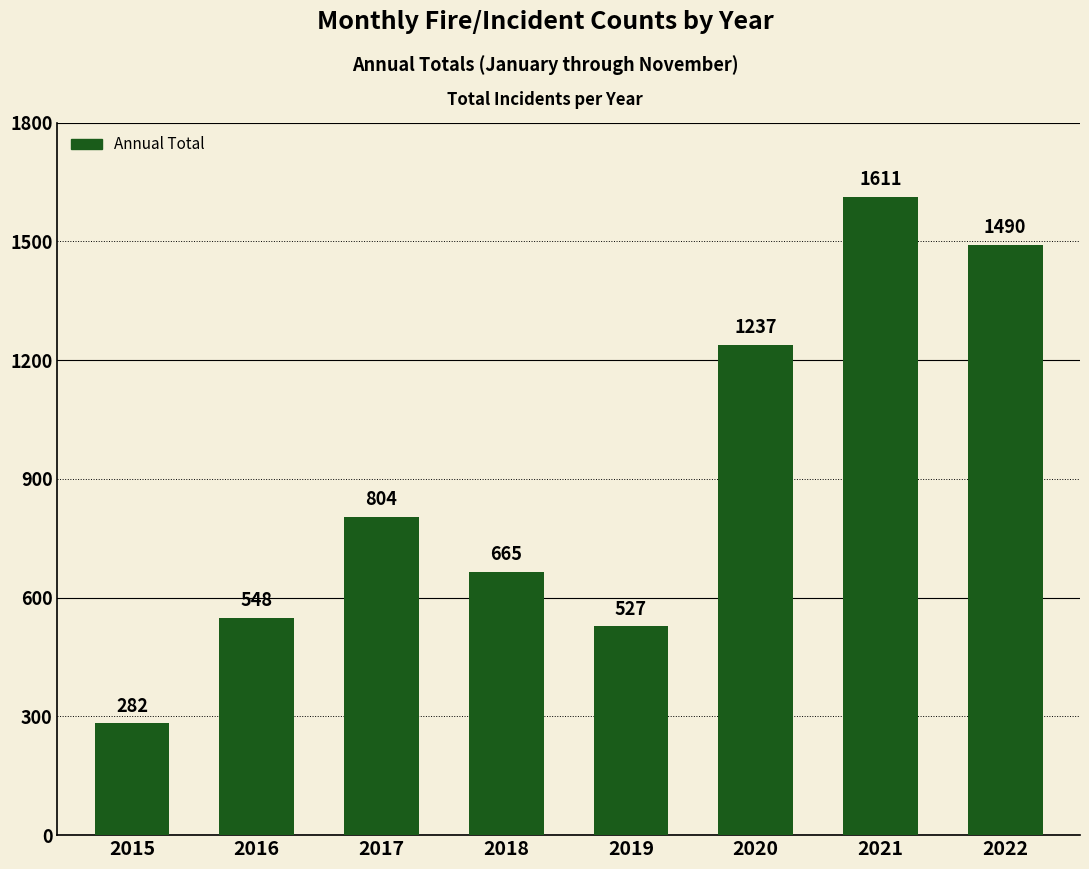

Rank the categories by value from highest to lowest.

2021, 2022, 2020, 2017, 2018, 2016, 2019, 2015